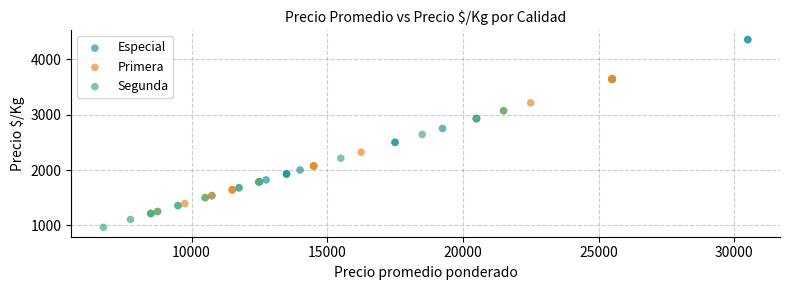

Which series has the widest spread of Y values?

Especial